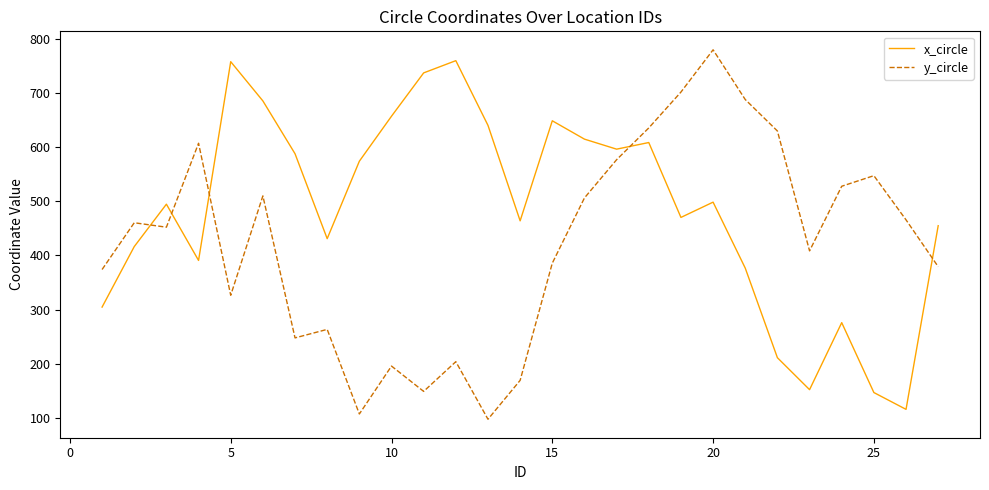

How many intersections are there between y_circle and x_circle?

5